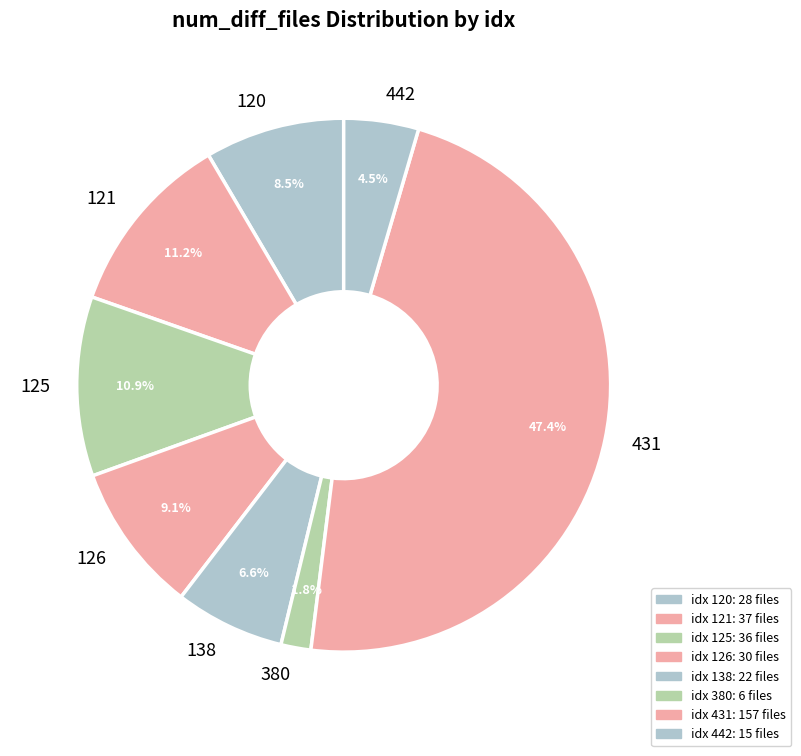

To the nearest percent, what is the average slice percentage?

12%